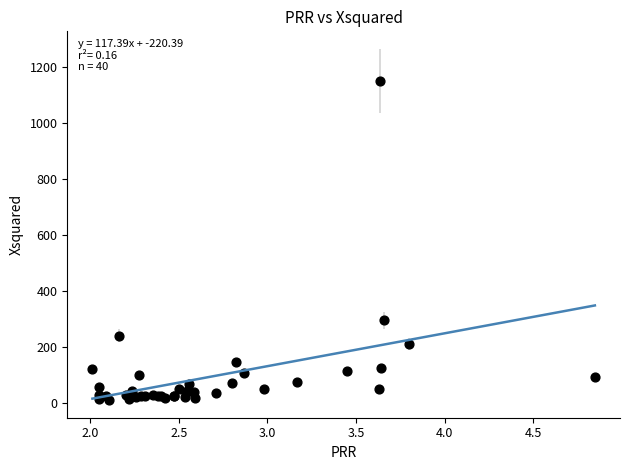

What Y value in the scatter plot is closest to 580?

295.3